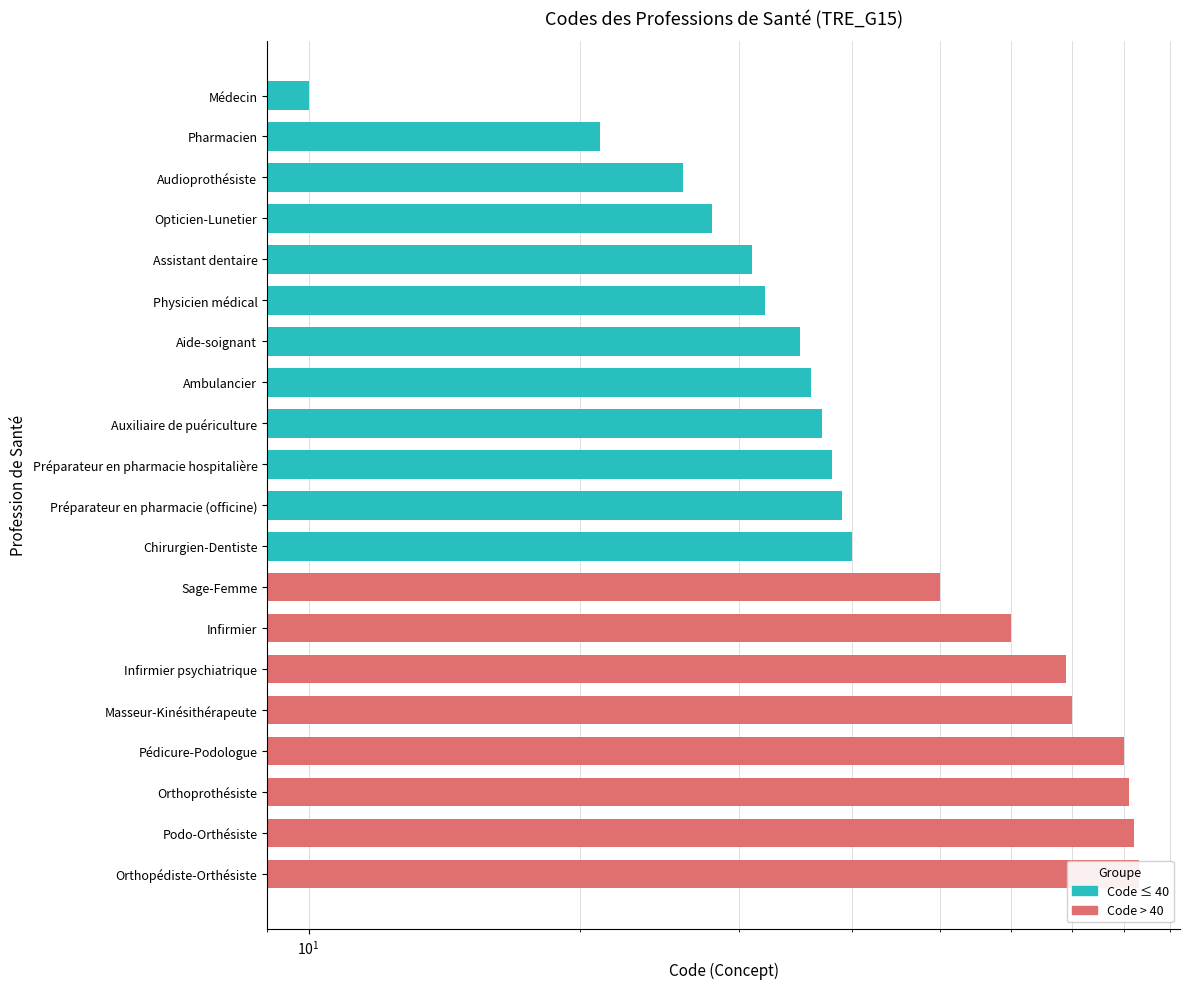

What position from the right is Opticien-Lunetier?

17